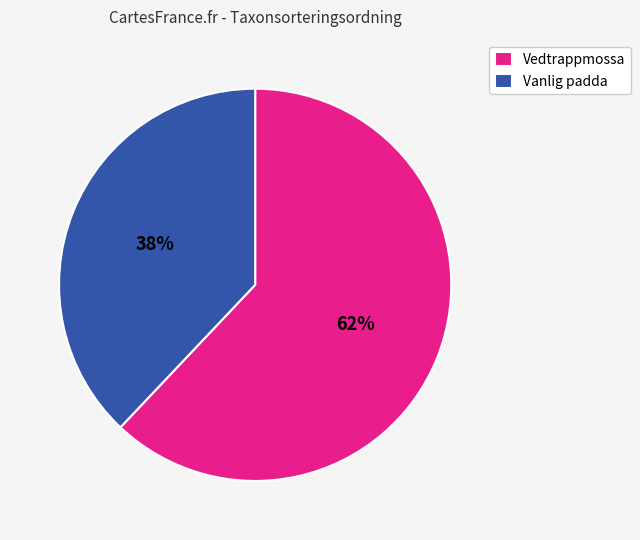

Do Vedtrappmossa and Vanlig padda together represent more than half of the pie?

Yes